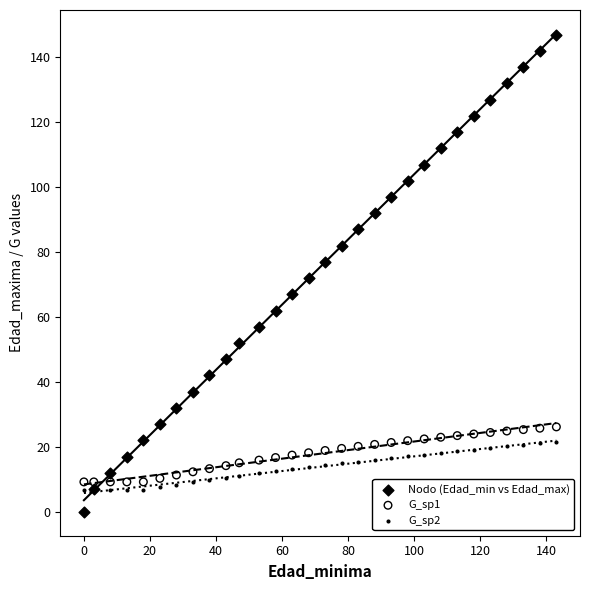

Which series has the widest spread of Y values?

Nodo (Edad_min vs Edad_max)